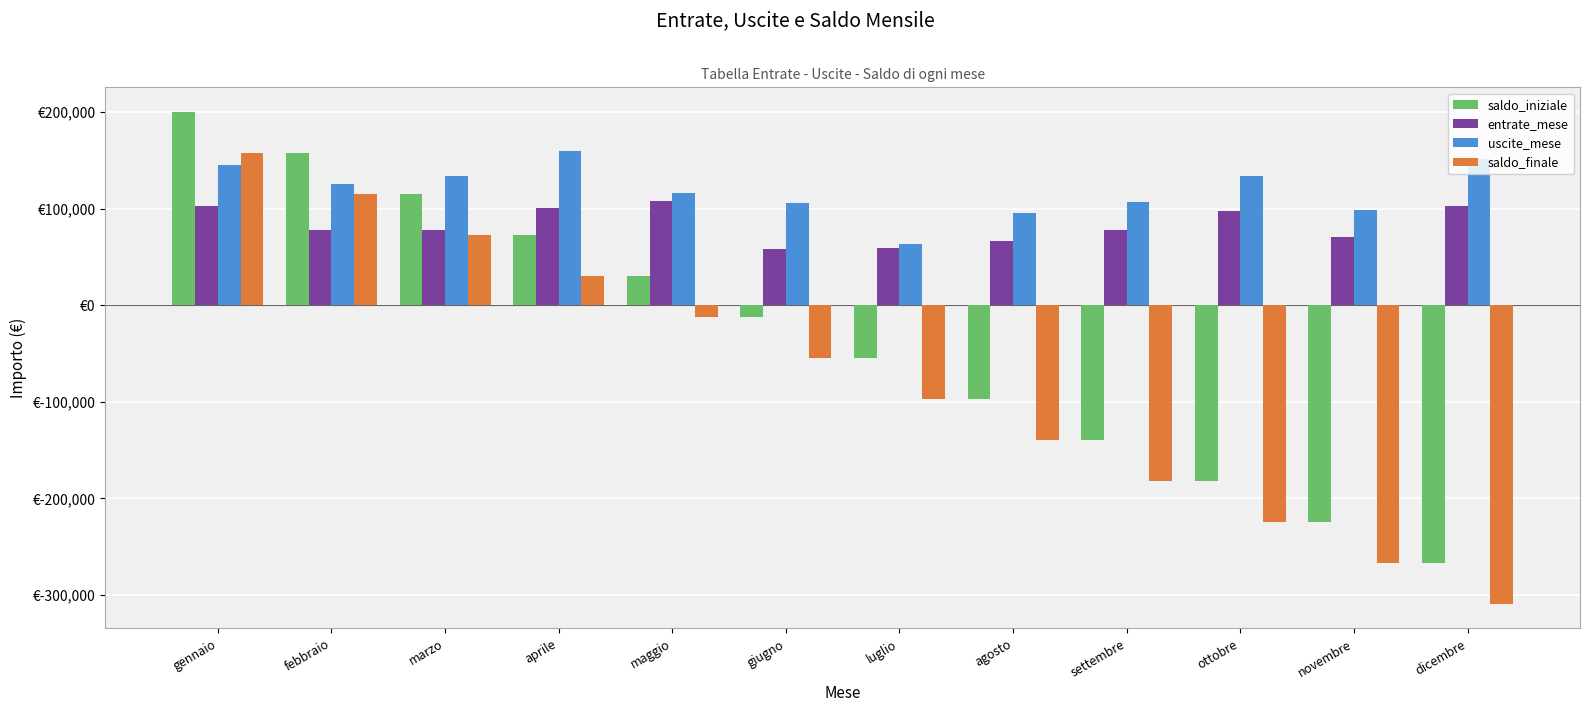

Are the bars grouped side by side (vs. stacked)?

Yes